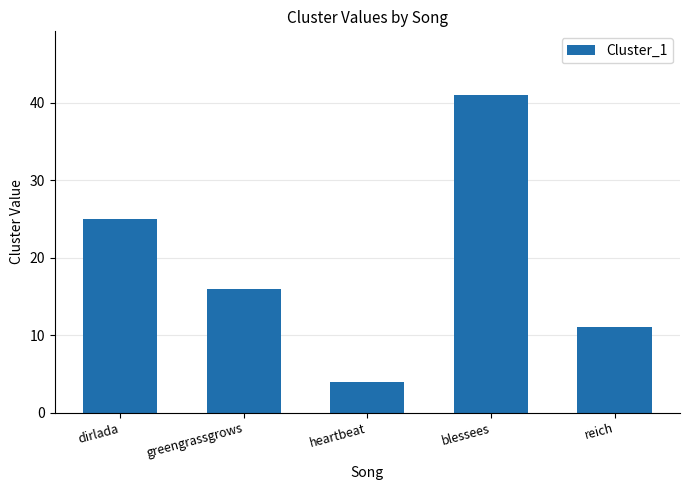

What is the difference between the maximum and minimum values?

37